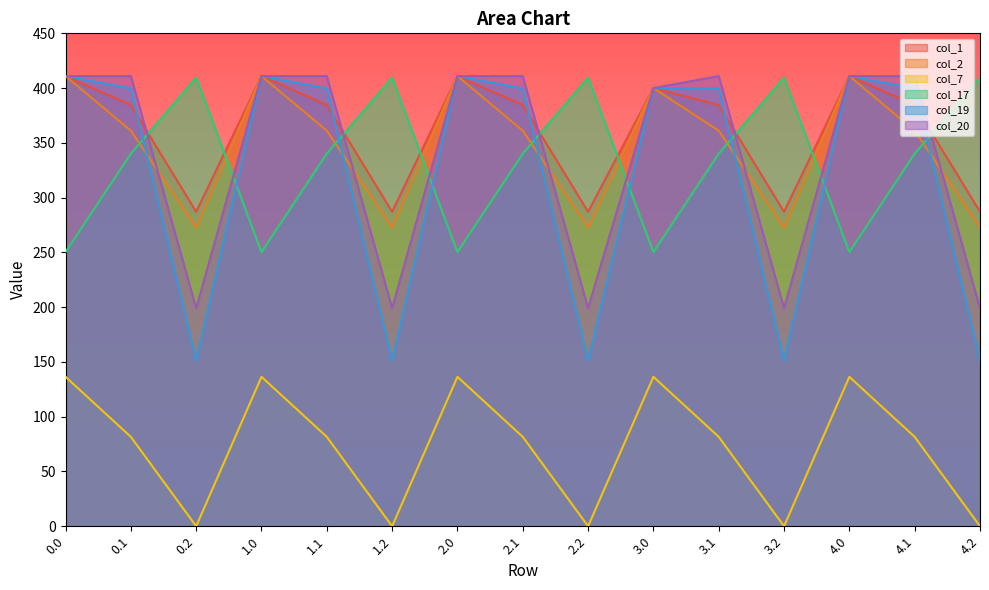

What is the spread (max minus min) of values at 3.1?

329.4